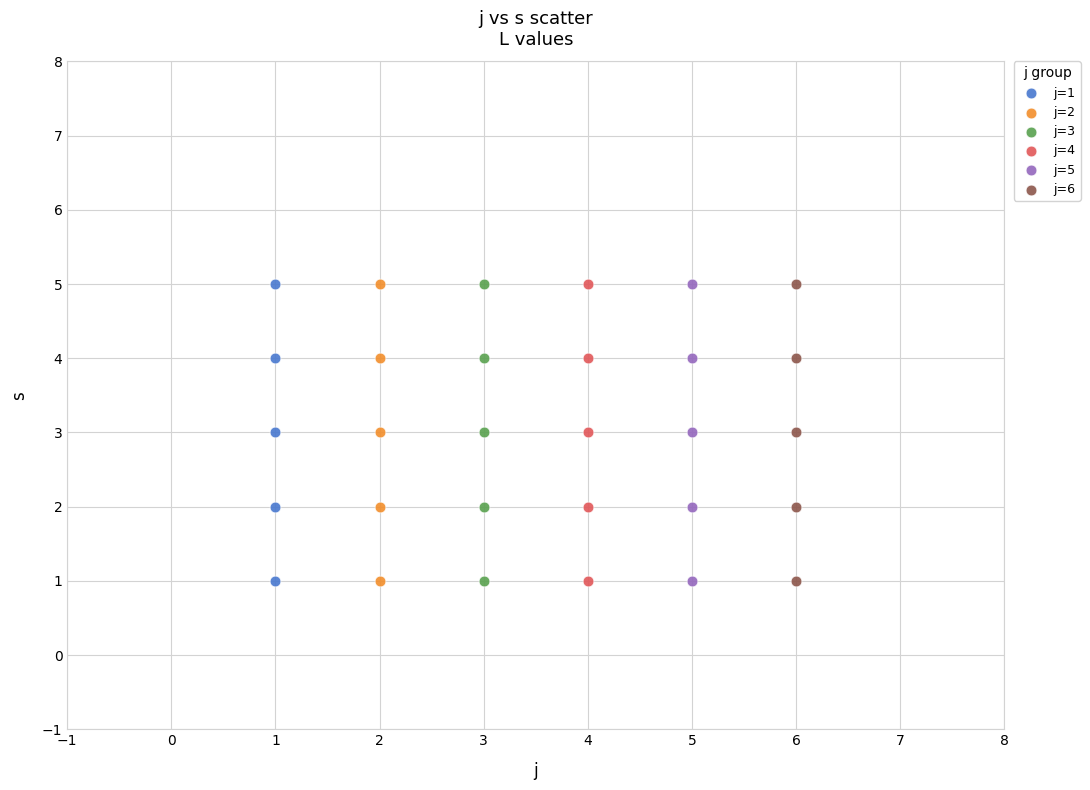

What are all the series names shown in the legend?

j=1, j=2, j=3, j=4, j=5, j=6